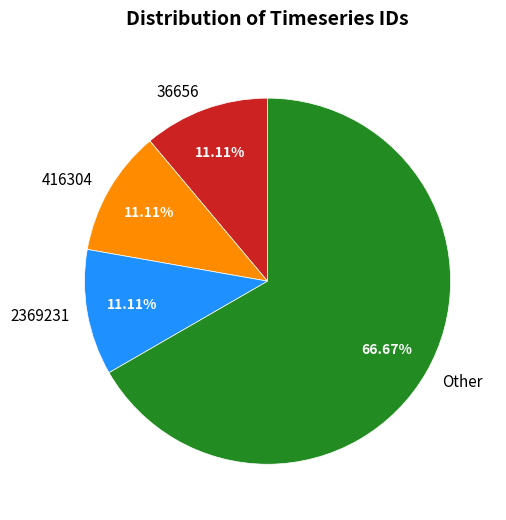

Which has a higher value, 2369231 or Other?

Other